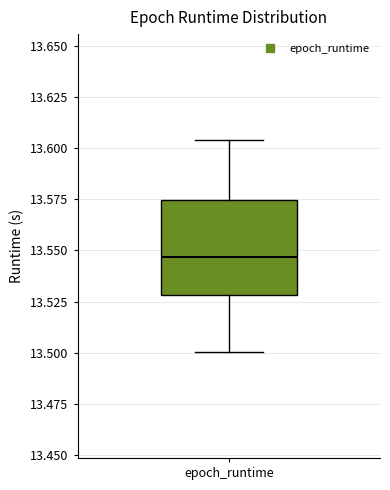

Read this box plot against the y-axis: the position of the median line, the range covered by the box, and the ends of both whiskers. The values are not printed on the chart, so give them approximately, as read against the axis.

median 13.545, box 13.530 to 13.575, whiskers 13.500 to 13.605